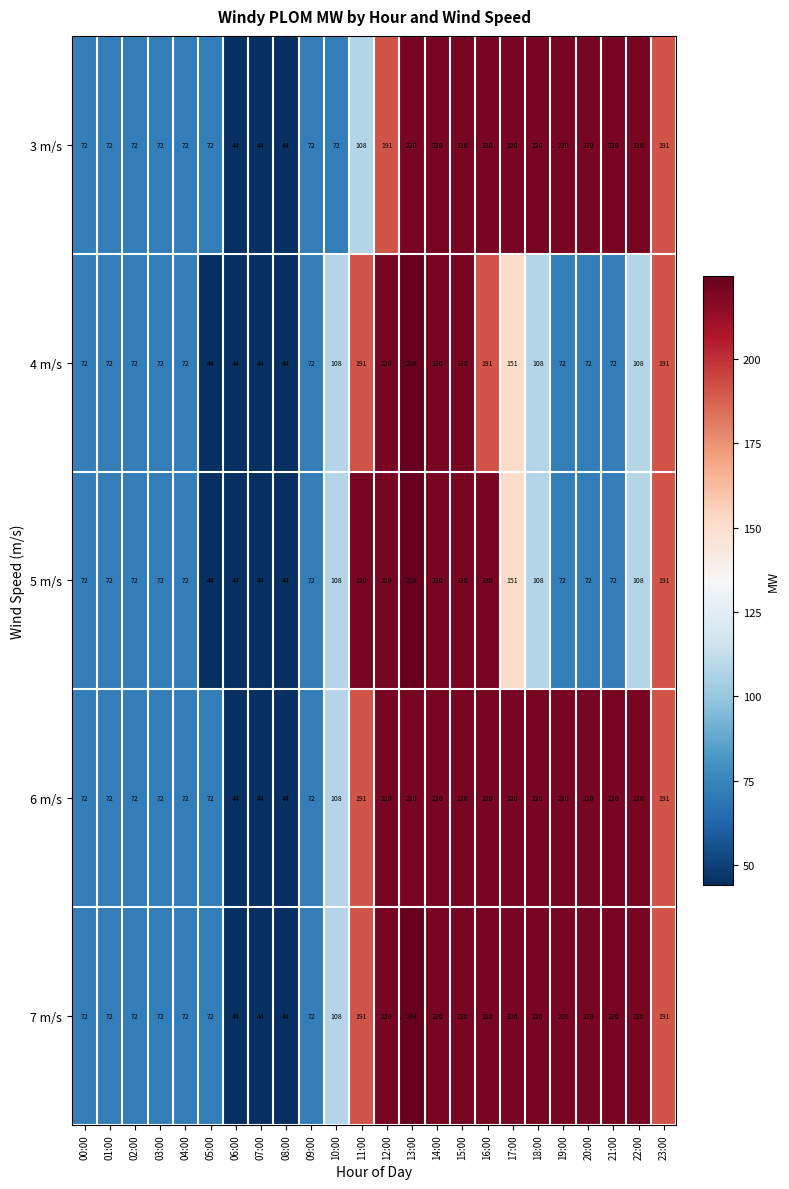

What is the spread (max minus min) of values at 22:00?

112